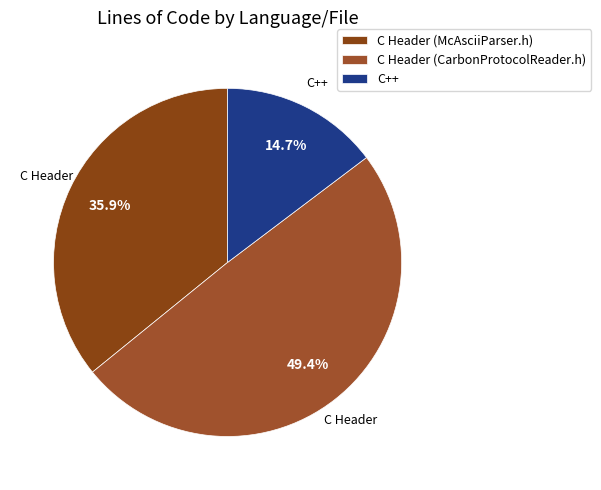

How much of the chart is everything except C Header (CarbonProtocolReader.h)?

50.6%